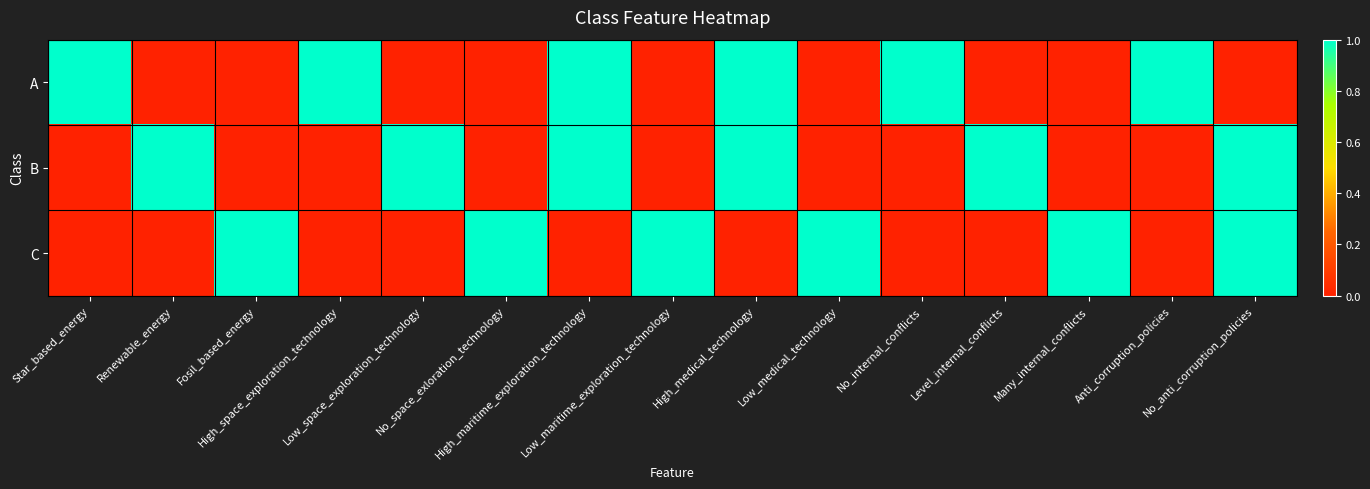

Reading left to right, transcribe all the data shown in this chart.

A: Star_based_energy=1	Renewable_energy=0	Fosil_based_energy=0	High_space_exploration_technology=1	Low_space_exploration_technology=0	No_space_exloration_technology=0	High_maritime_exploration_technology=1	Low_maritime_exploration_technology=0	High_medical_technology=1	Low_medical_technology=0	No_internal_conflicts=1	Level_internal_conflicts=0	Many_internal_conflicts=0	Anti_corruption_policies=1	No_anti_corruption_policies=0
B: Star_based_energy=0	Renewable_energy=1	Fosil_based_energy=0	High_space_exploration_technology=0	Low_space_exploration_technology=1	No_space_exloration_technology=0	High_maritime_exploration_technology=1	Low_maritime_exploration_technology=0	High_medical_technology=1	Low_medical_technology=0	No_internal_conflicts=0	Level_internal_conflicts=1	Many_internal_conflicts=0	Anti_corruption_policies=0	No_anti_corruption_policies=1
C: Star_based_energy=0	Renewable_energy=0	Fosil_based_energy=1	High_space_exploration_technology=0	Low_space_exploration_technology=0	No_space_exloration_technology=1	High_maritime_exploration_technology=0	Low_maritime_exploration_technology=1	High_medical_technology=0	Low_medical_technology=1	No_internal_conflicts=0	Level_internal_conflicts=0	Many_internal_conflicts=1	Anti_corruption_policies=0	No_anti_corruption_policies=1